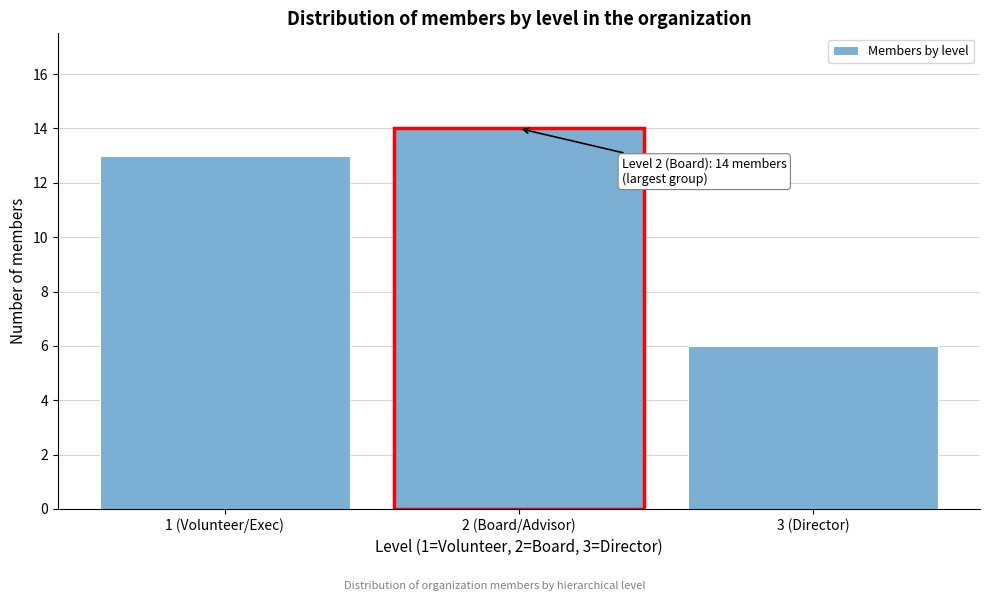

Reading left to right, transcribe all the data shown in this chart.

13	14	6